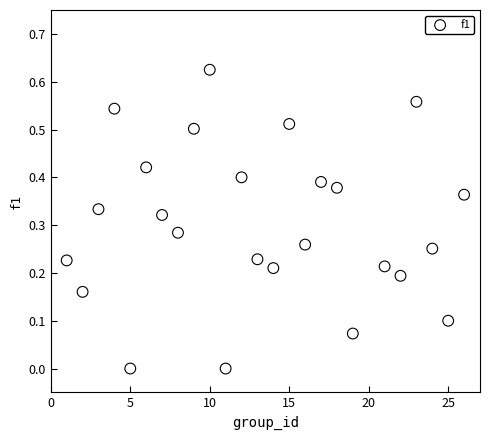

What is the range of X values (max minus min)?

25.0